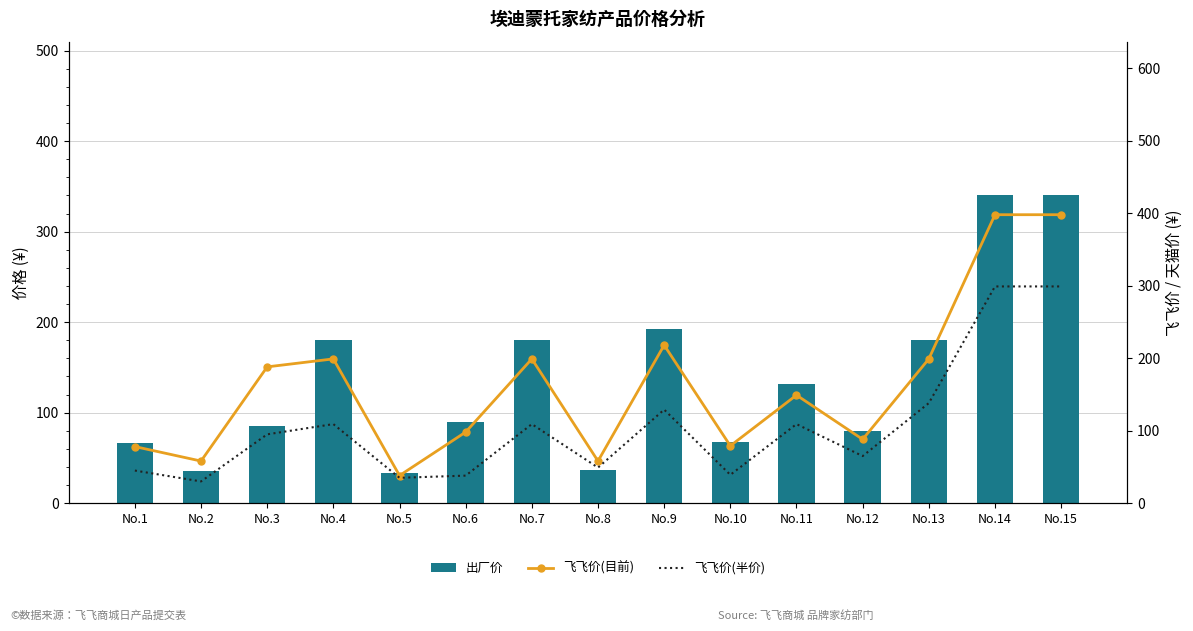

Between No.4 and No.5, which series saw the biggest shift?

飞飞价(目前)